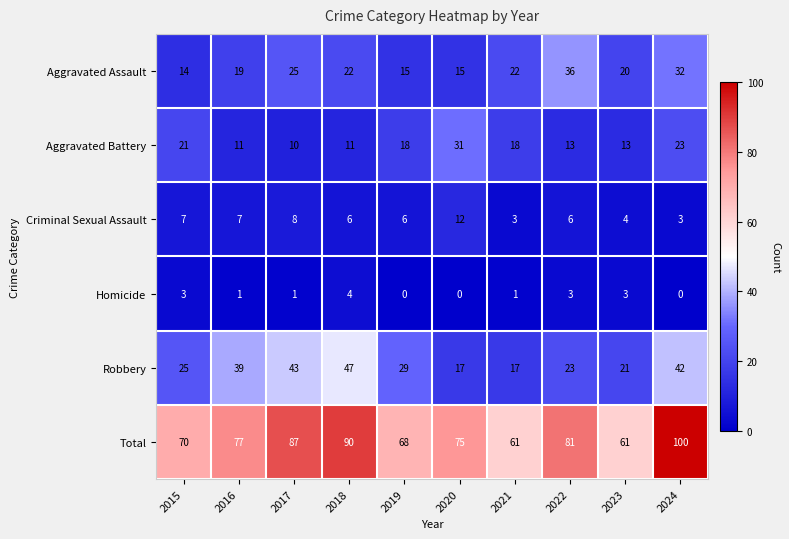

What is the total value across all series at 2018?

180